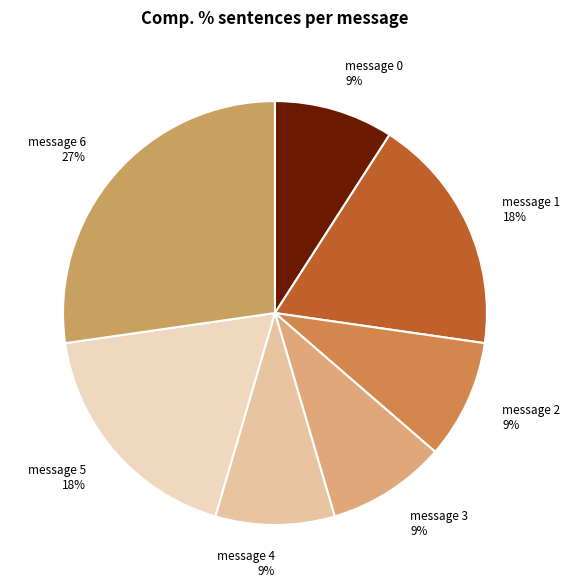

To the nearest percent, what portion does message 0 represent?

9%